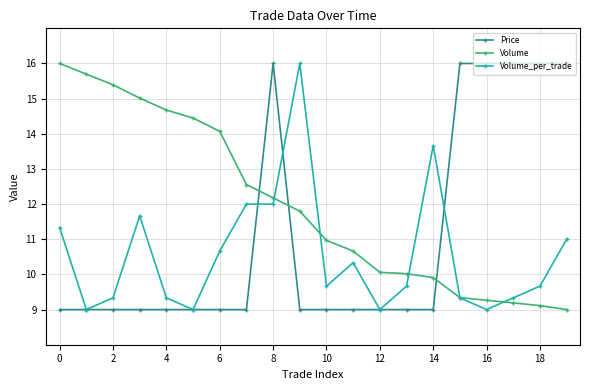

True or false: Volume has more than 1 interior local peaks.

False